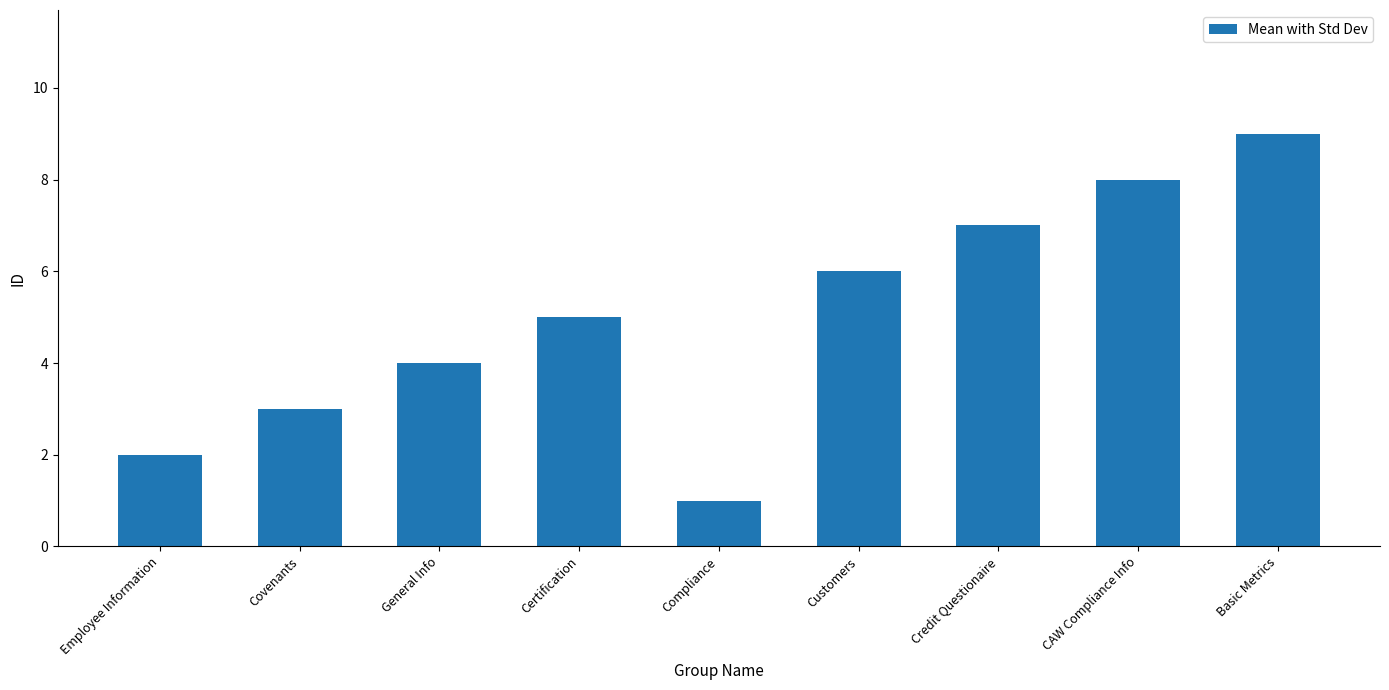

What is the value of the 6th bar from the left?

6